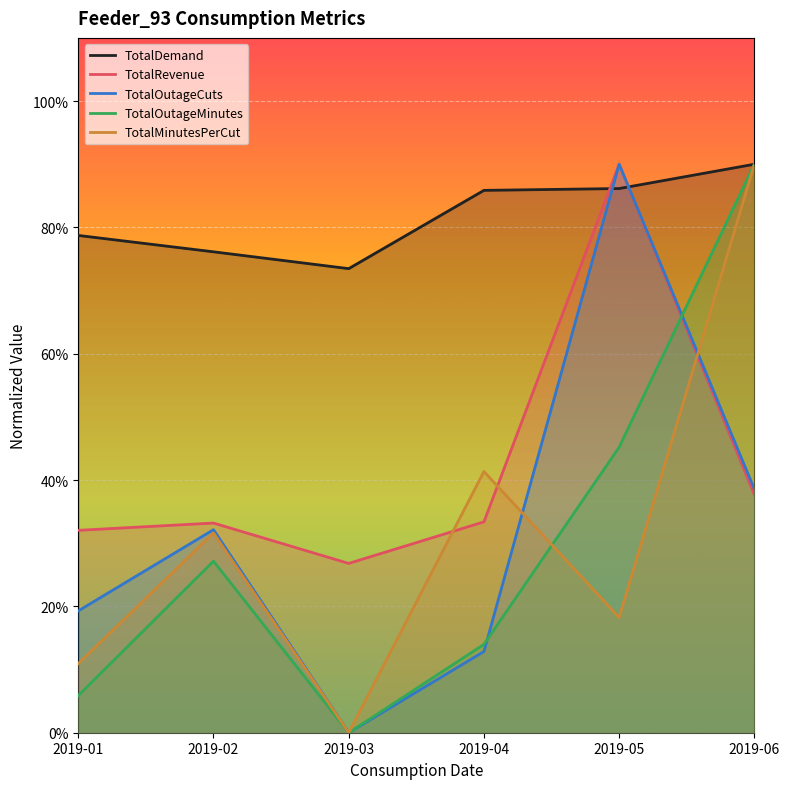

Reading left to right, what are all the values shown in this chart?

TotalDemand: 546565.5	528561.9	510063.3	596101.5	598107.6	624837.6
TotalRevenue: 222434.2	230446.9	186085.5	231753.6	624837.6	261409.5
TotalOutageCuts: 133893.8	223156.3	0.0	89262.5	624837.6	267787.5
TotalOutageMinutes: 40811.5	188577.1	0.0	97103.1	313826.1	624837.6
TotalMinutesPerCut: 75993.8	219537.5	0.0	287087.5	126656.3	624837.6